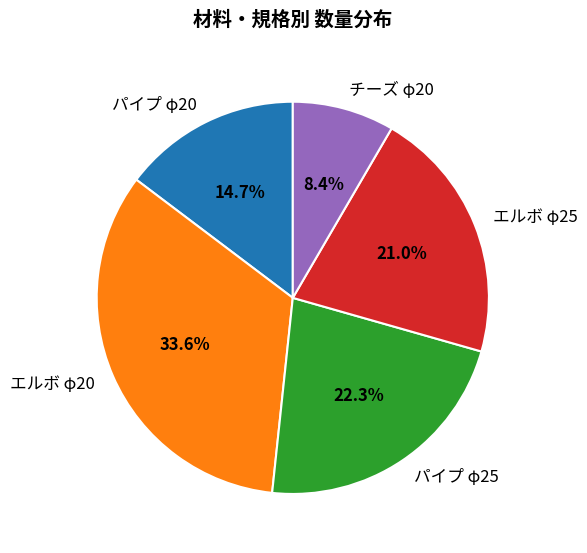

To the nearest percent, what is the difference between the パイプ φ25 and チーズ φ20 slice percentages?

14%